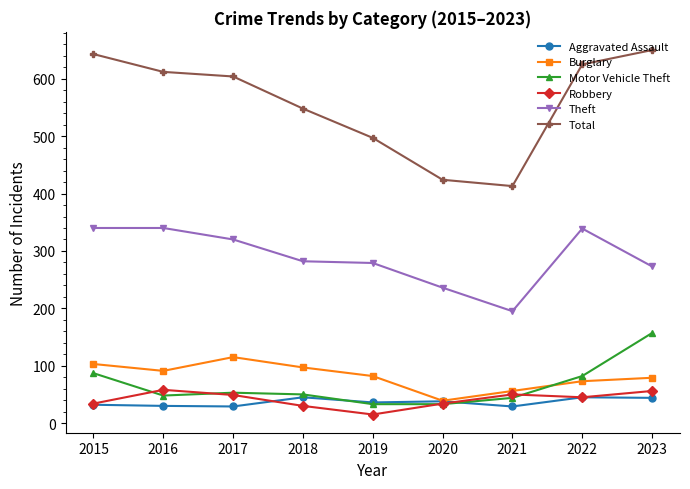

Is the value of Robbery at 2020 greater than the value of Burglary at 2017?

No